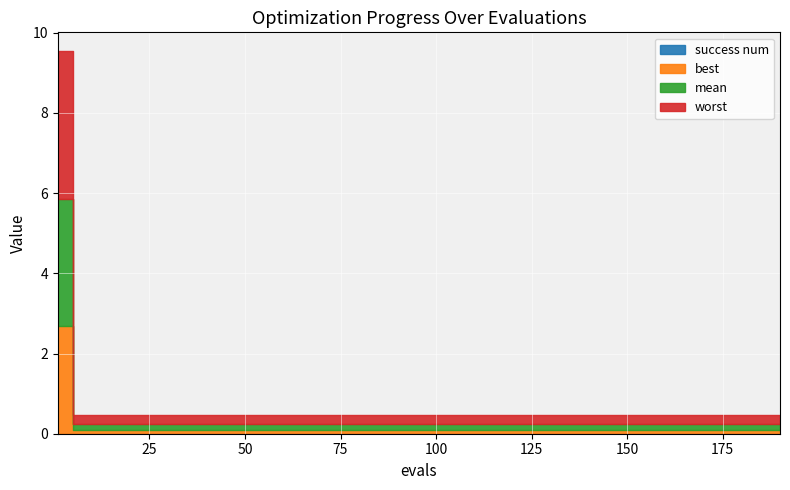

Which has a higher value, 9 or 19?

19